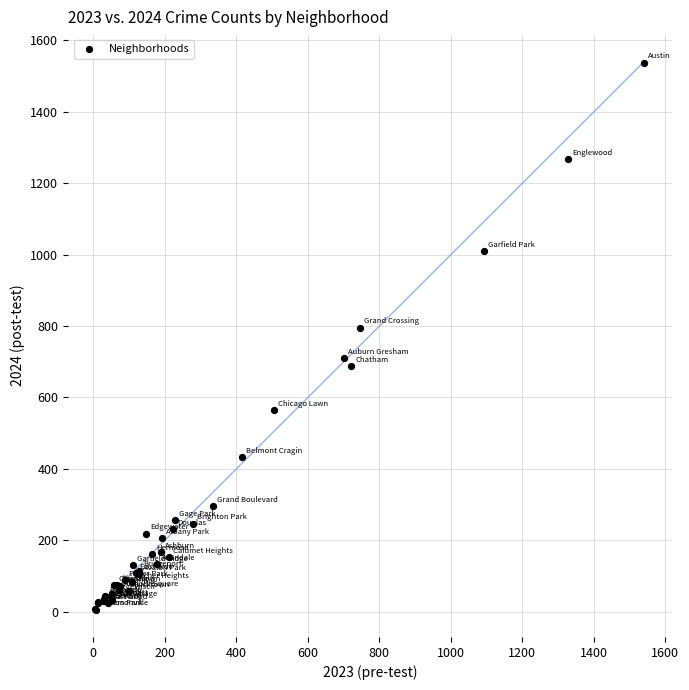

What Y value in the scatter plot is closest to 772?

796